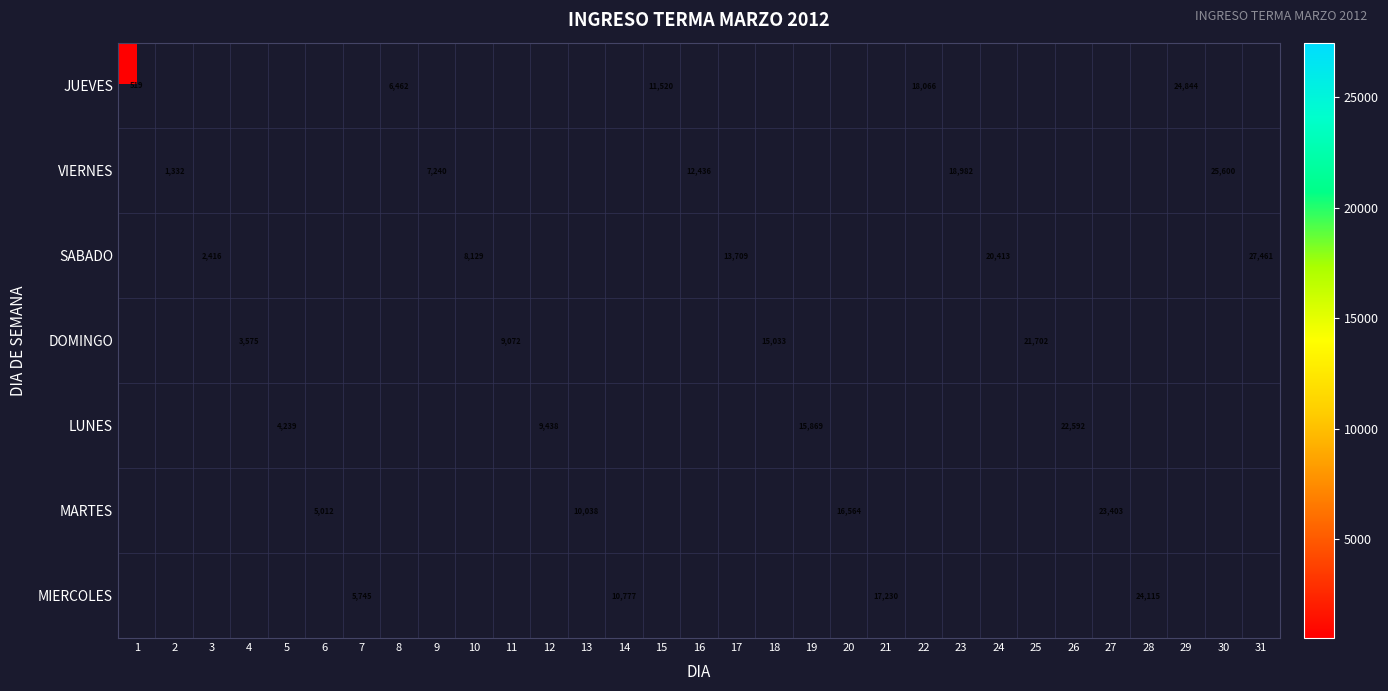

What is the sum of the VIERNES values at 23 and 2?

20314